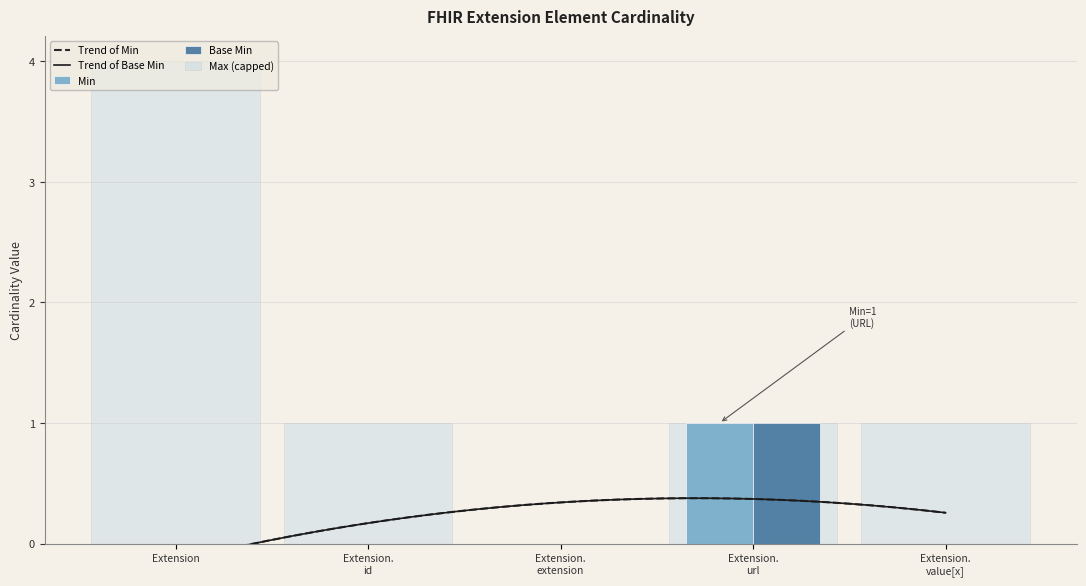

Which label corresponds to the smallest value in the chart?

Extension